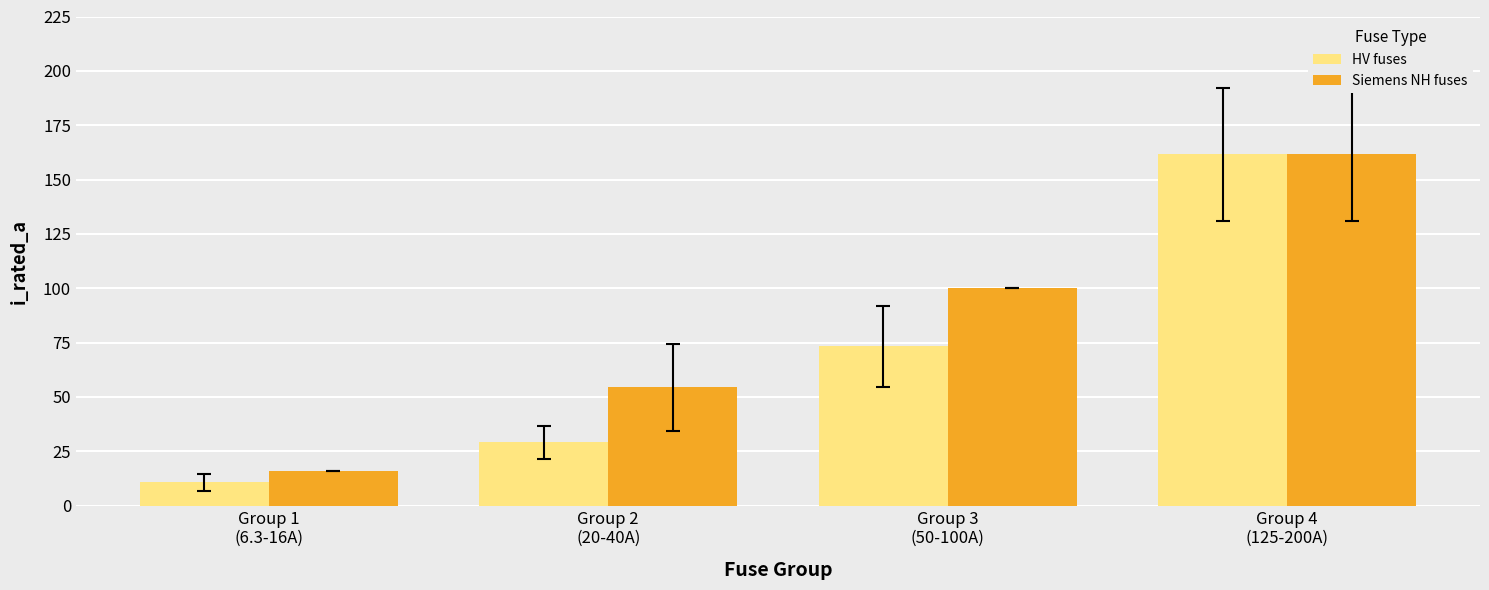

Rank the series by their average value, from lowest to highest.

HV fuses, Siemens NH fuses